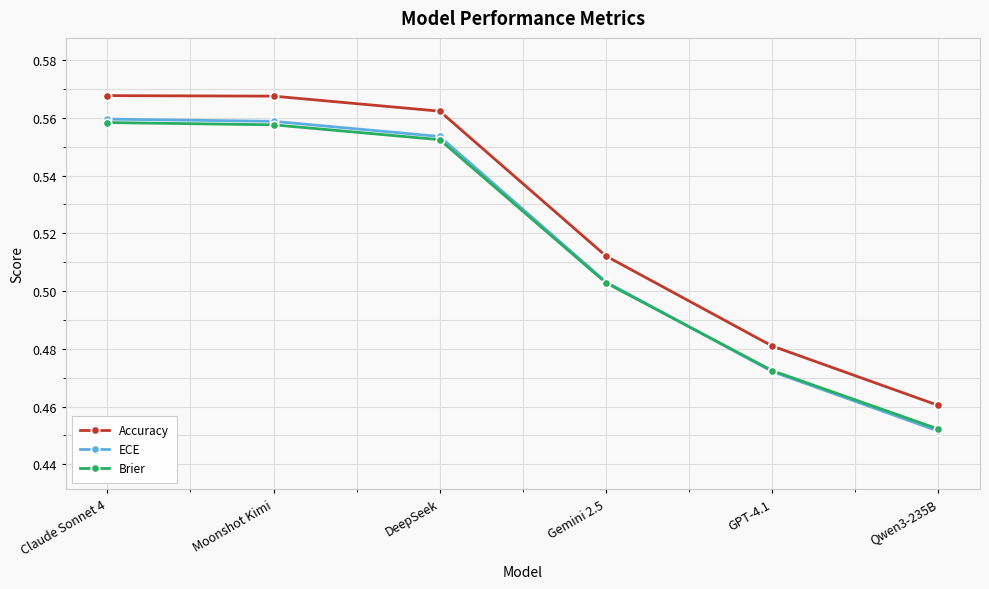

Does the chart have visible grid lines?

Yes